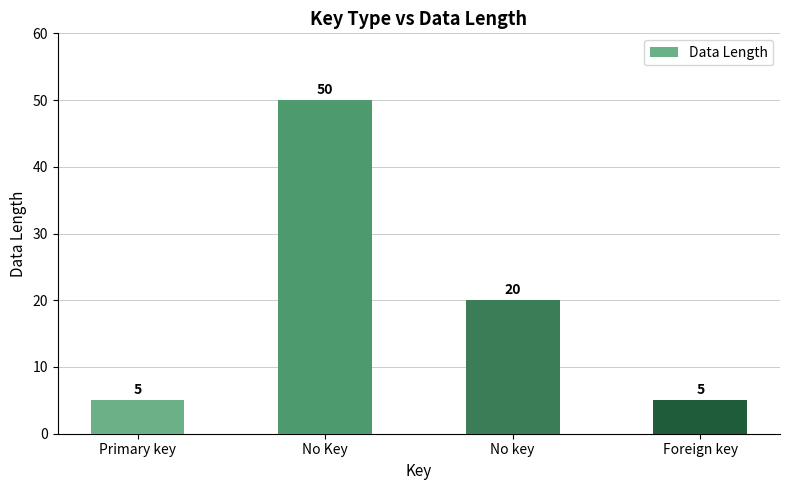

What position from the right is No key?

2